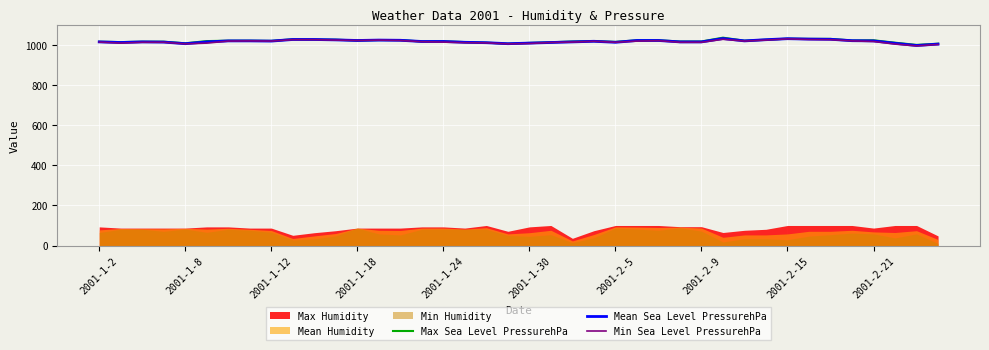

What is the maximum value for Min Sea Level PressurehPa?

1030